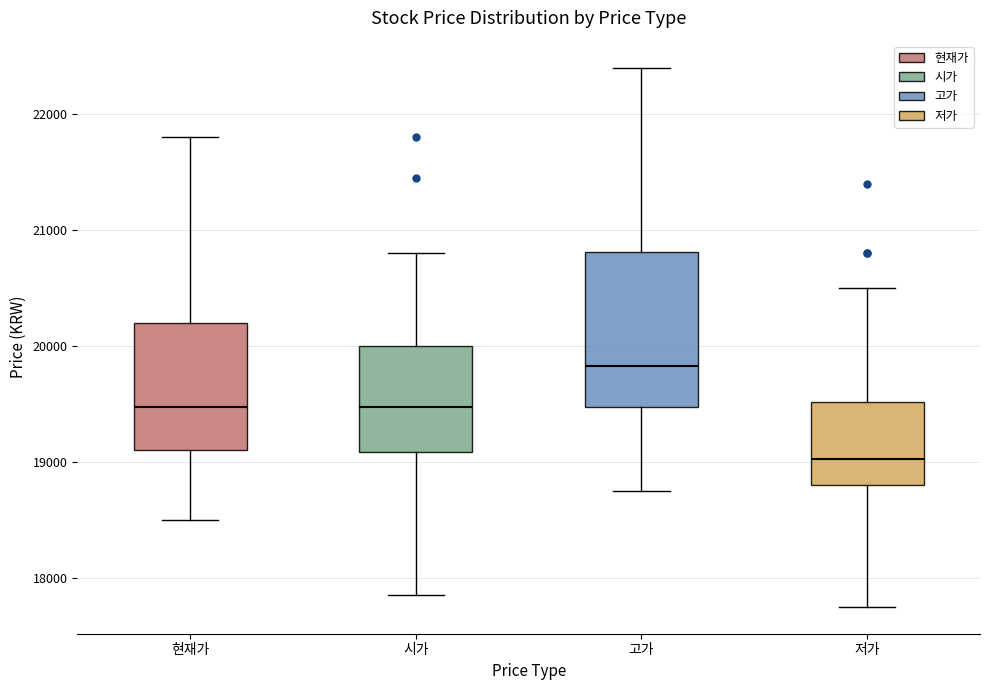

Which box's median line is the lowest?

저가